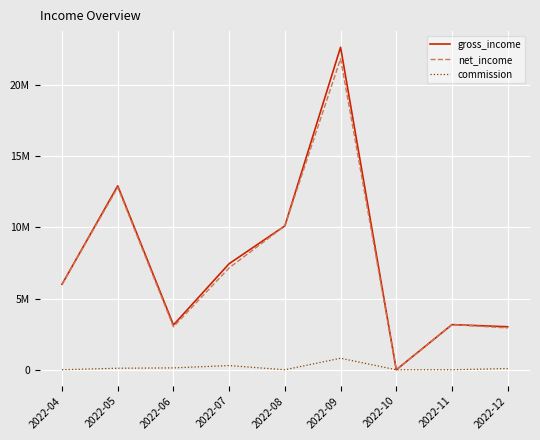

True or false: net_income has a value of 3013220.2 at 2022-06.

True